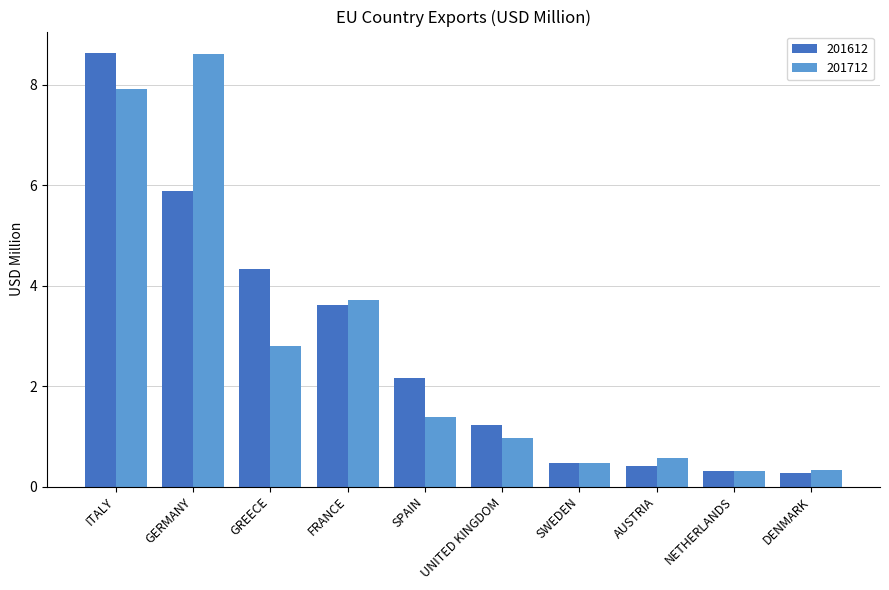

At which label is 201712 closest to 4?

FRANCE